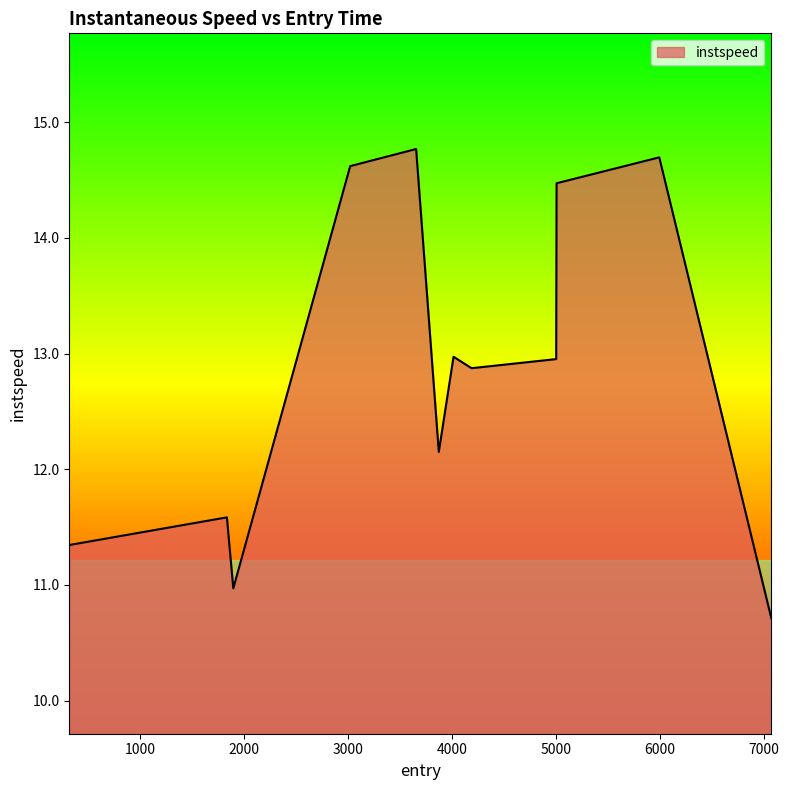

What is the greatest value displayed?

14.8